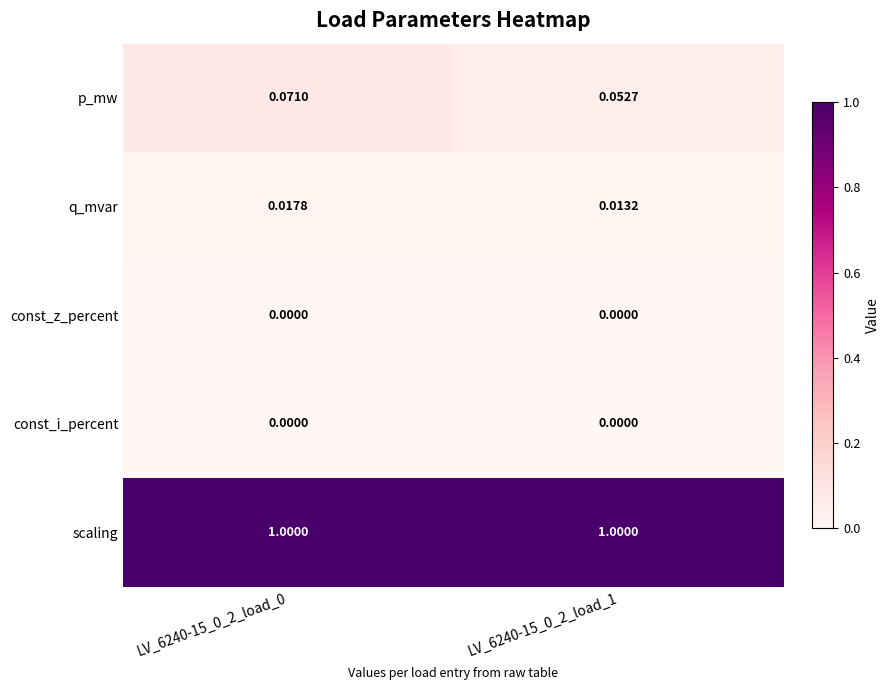

Which series has the largest range (max minus min)?

p_mw